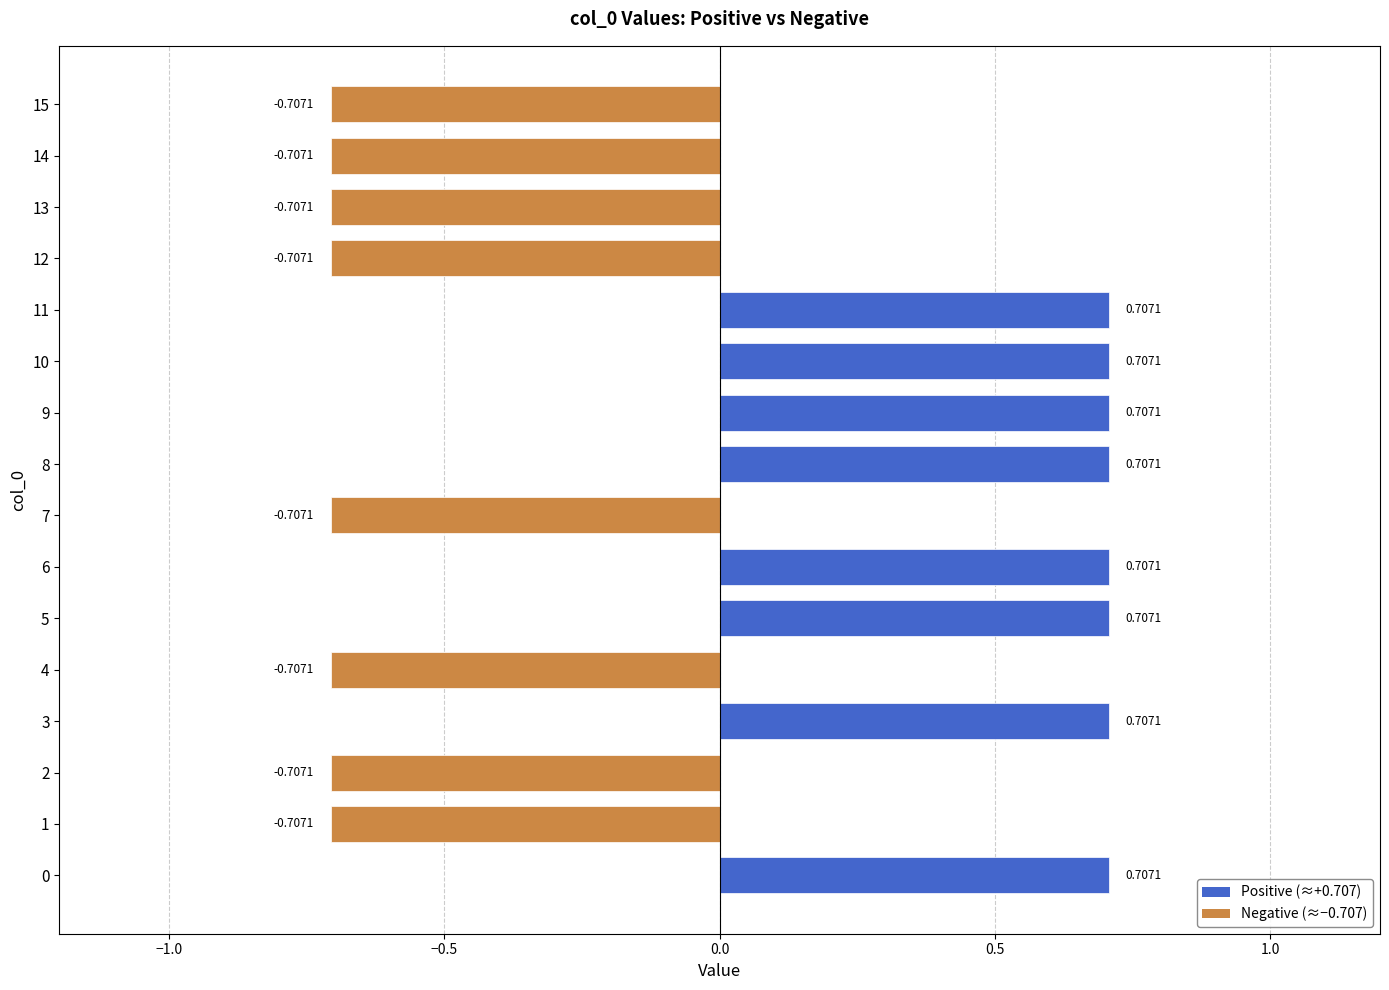

Are the bars horizontal?

Yes